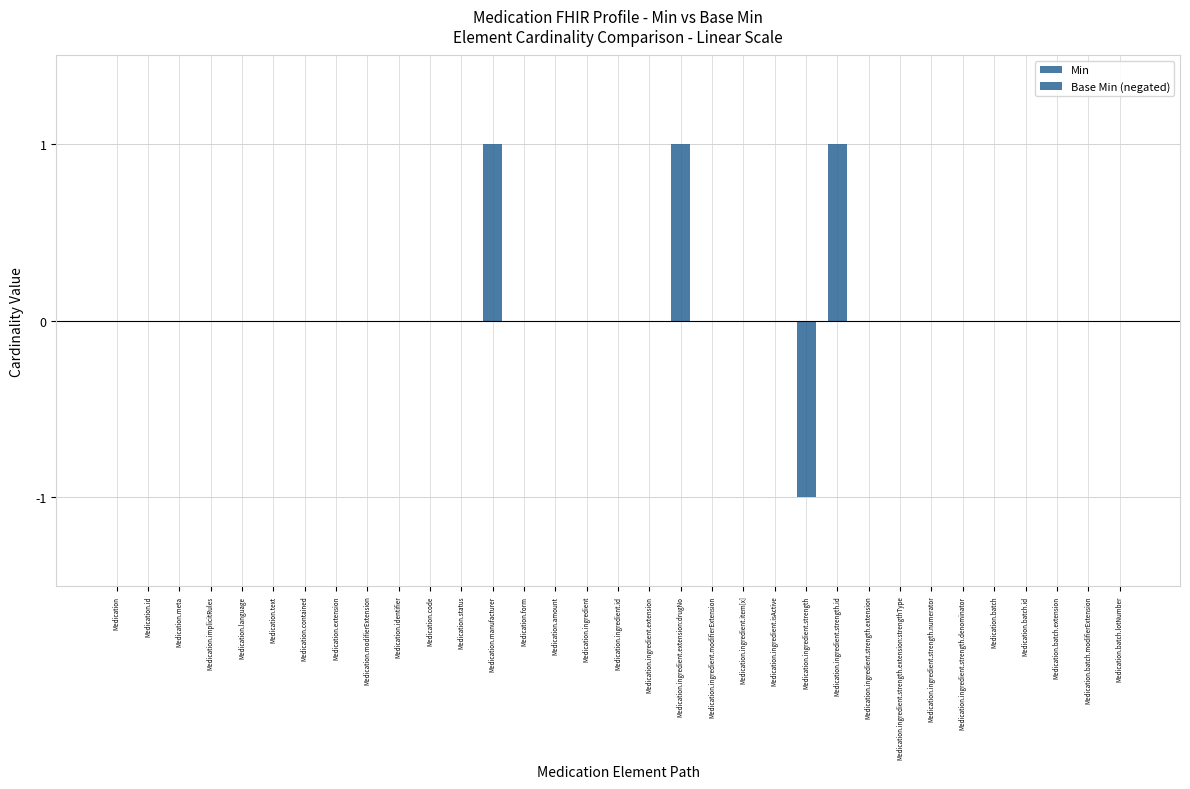

Which category has the lowest value across all series?

Medication.ingredient.strength